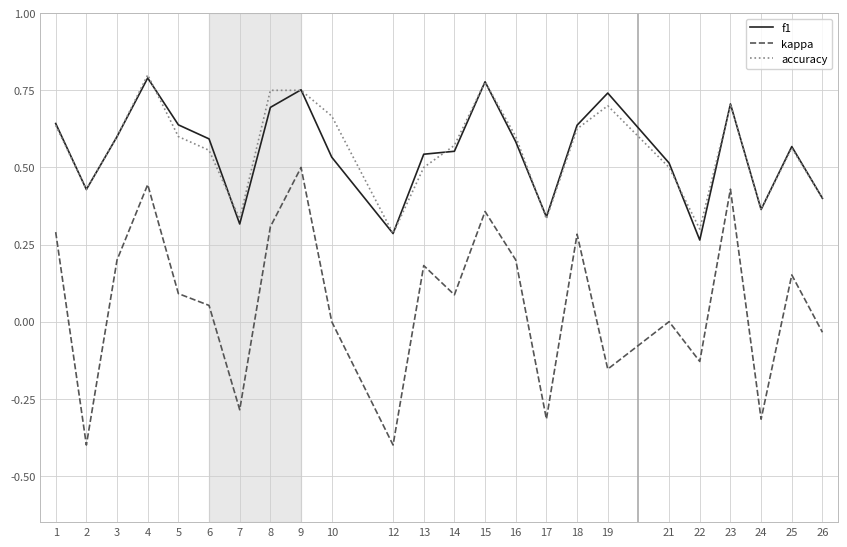

What is the total value across all series at 19?

1.3